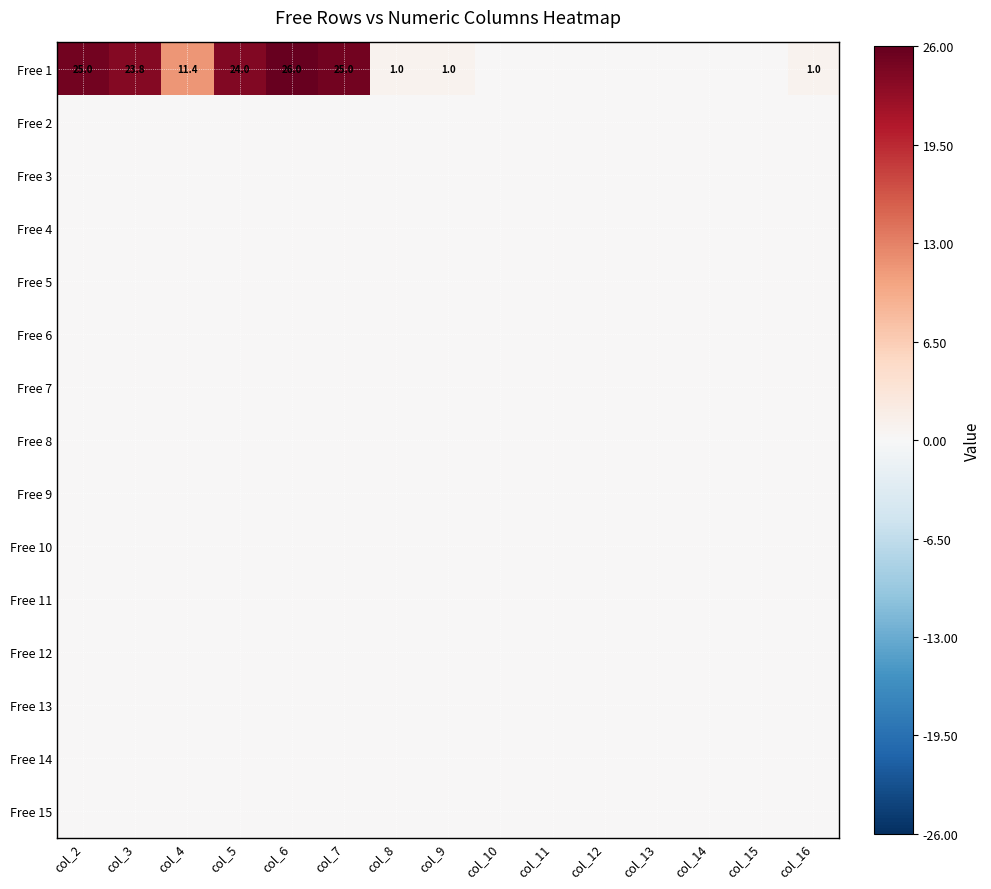

How many series are shown in this chart?

15